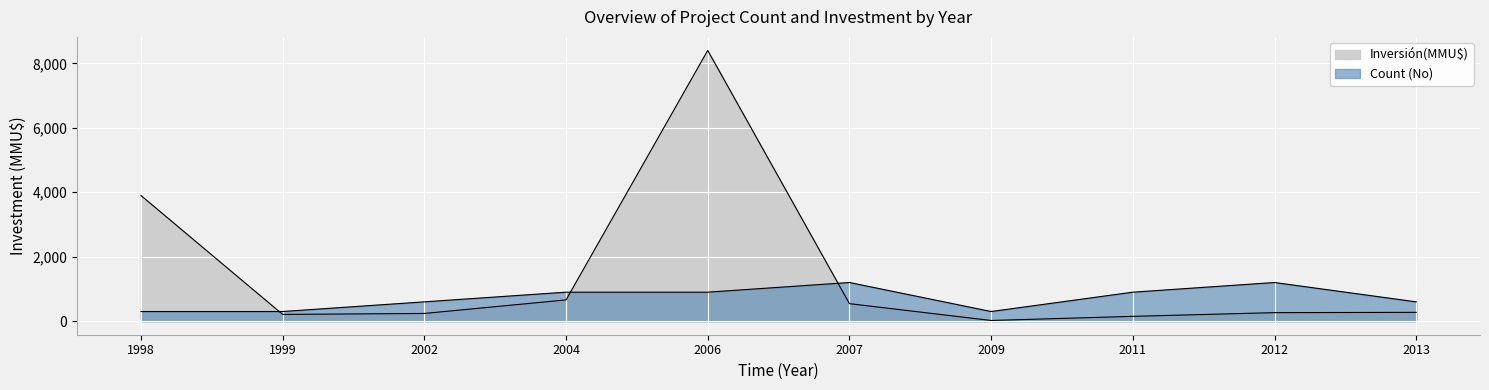

Which label corresponds to the largest value in the chart?

2006